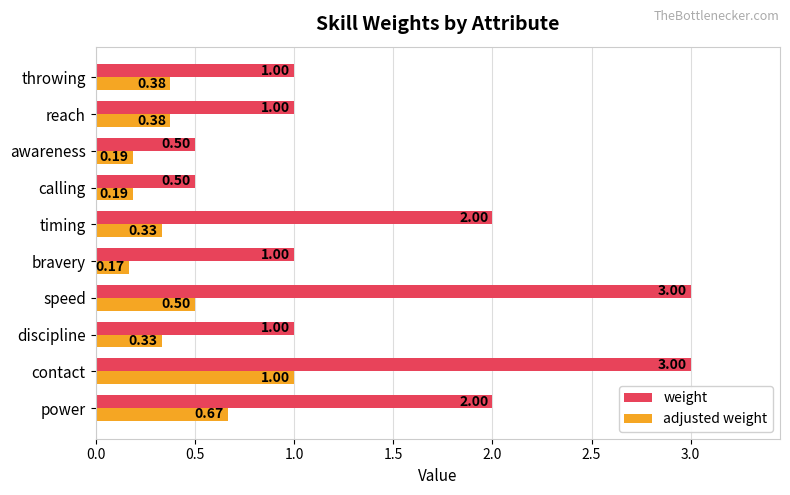

How many adjusted weight values are between 0 and 1?

10